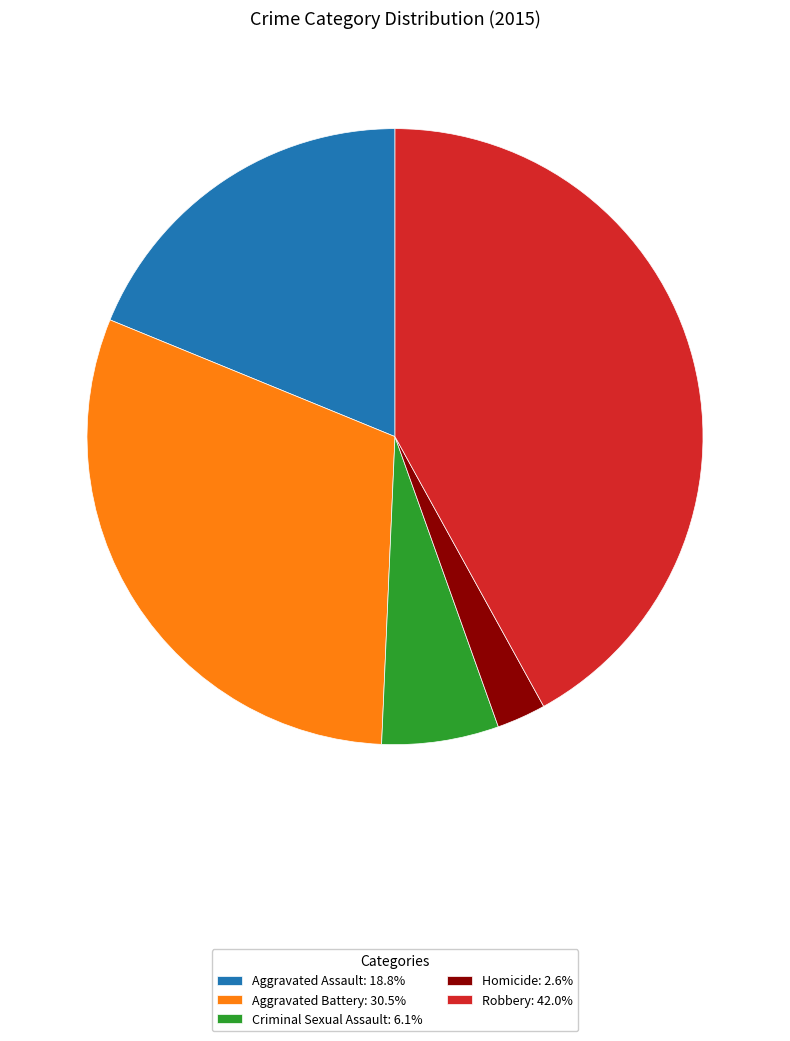

Is there any slice that represents more than half of the pie?

No